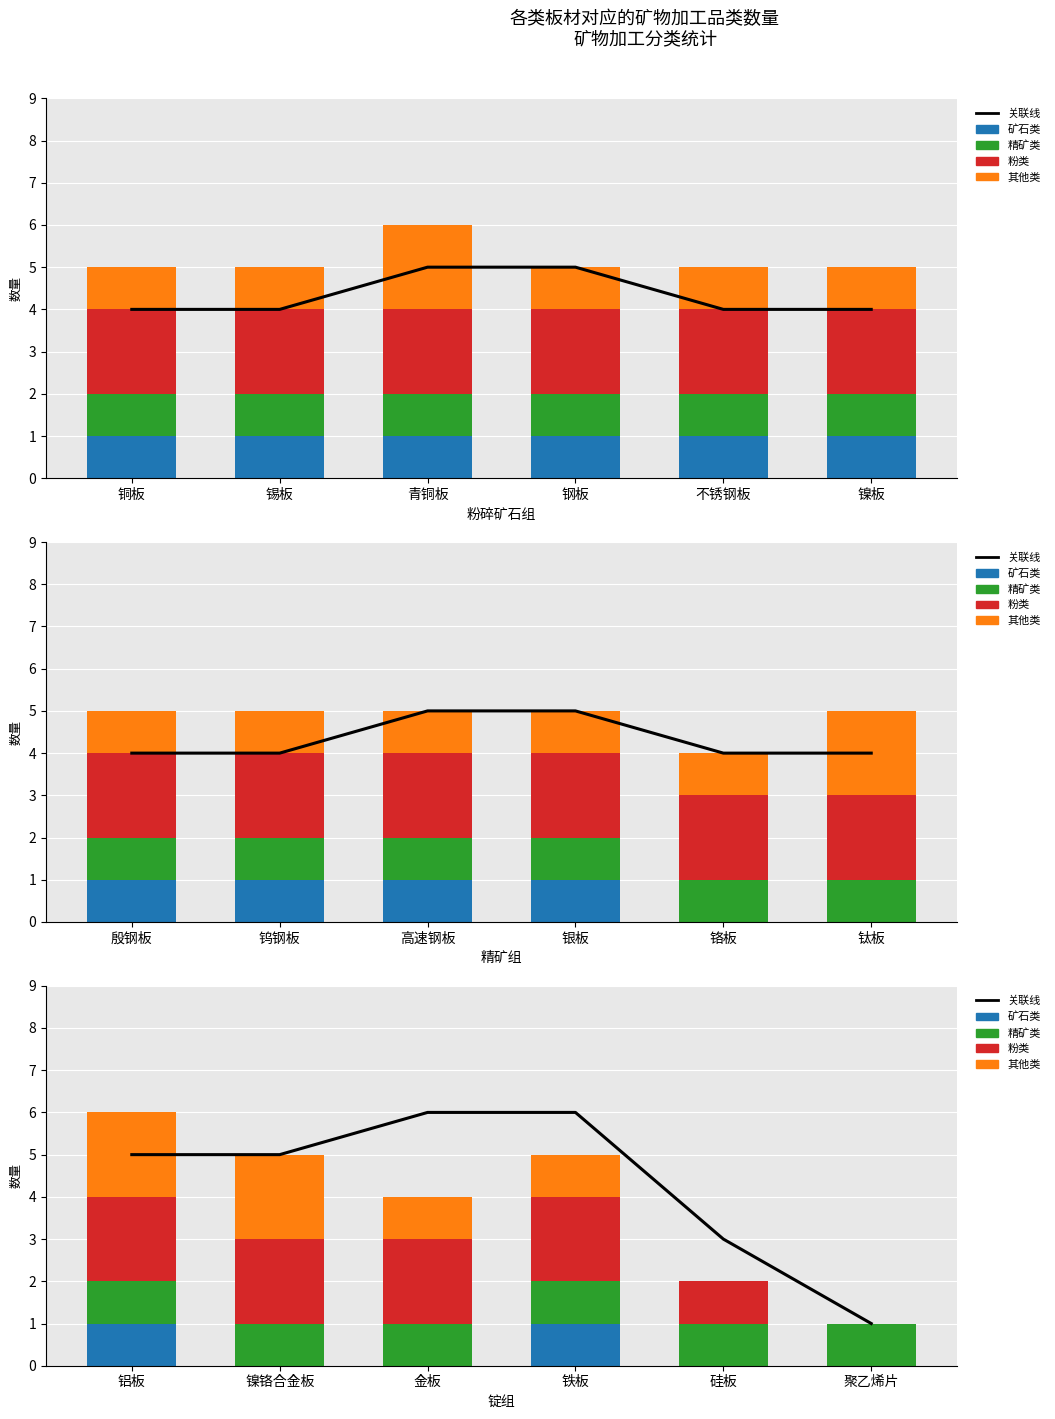

What is the difference between the second highest and minimum values in the 其他类 series?

2